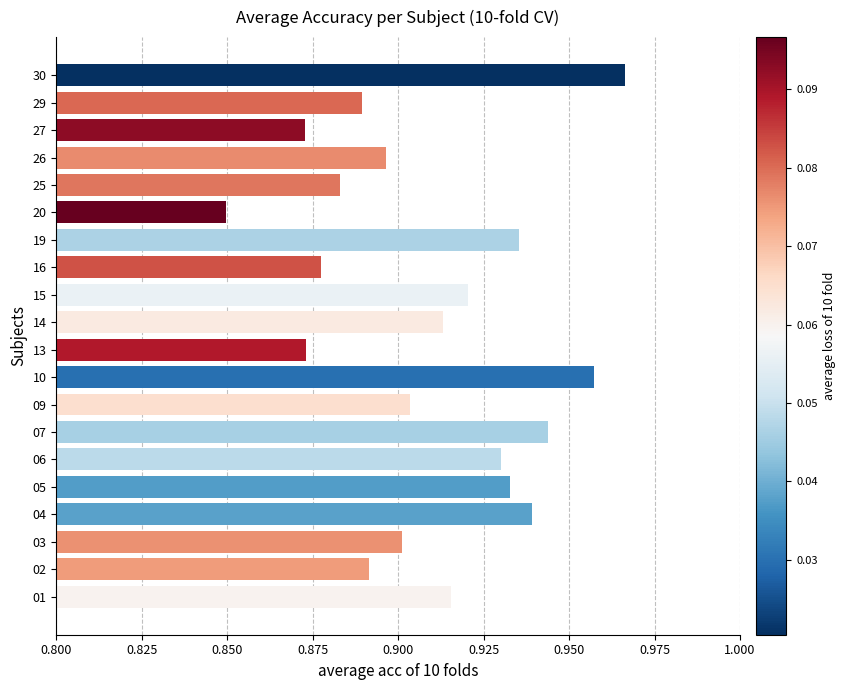

What is the sum of the values at 10 and 15?

1.9